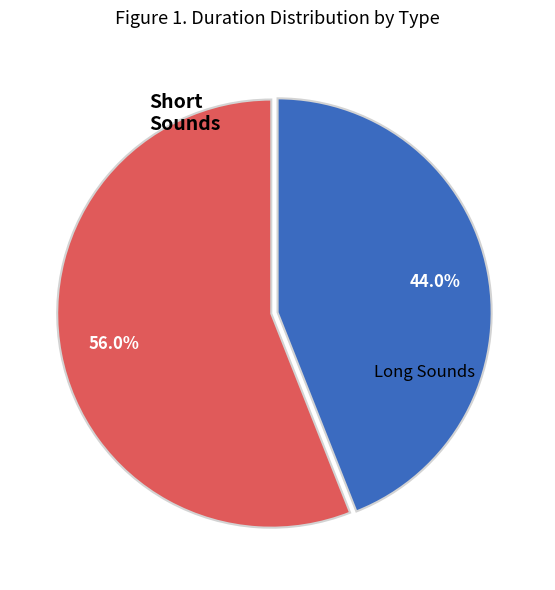

Is there any slice that represents more than half of the pie?

Yes